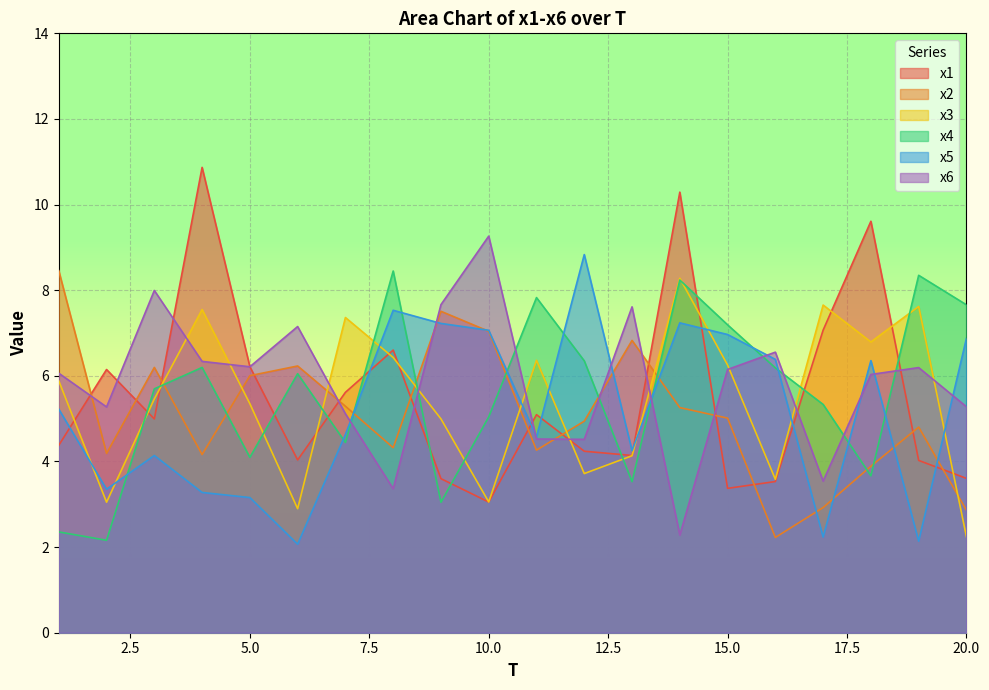

Reading left to right, transcribe all the data shown in this chart.

x1: 1=4.4	2=6.1	3=5.0	4=10.9	5=6.2	6=4.0	7=5.6	8=6.6	9=3.6	10=3.1	11=5.1	12=4.2	13=4.1	14=10.3	15=3.4	16=3.5	17=7.1	18=9.6	19=4.0	20=3.6
x2: 1=8.5	2=4.2	3=6.2	4=4.2	5=6.0	6=6.2	7=5.3	8=4.3	9=7.5	10=7.0	11=4.3	12=4.9	13=6.8	14=5.3	15=5.0	16=2.2	17=2.9	18=3.9	19=4.8	20=2.9
x3: 1=5.9	2=3.0	3=5.5	4=7.5	5=5.3	6=2.9	7=7.4	8=6.4	9=5.0	10=3.1	11=6.4	12=3.7	13=4.1	14=8.3	15=6.3	16=3.6	17=7.7	18=6.8	19=7.6	20=2.2
x4: 1=2.4	2=2.2	3=5.7	4=6.2	5=4.1	6=6.1	7=4.4	8=8.4	9=3.0	10=5.0	11=7.8	12=6.4	13=3.5	14=8.2	15=7.2	16=6.2	17=5.3	18=3.7	19=8.3	20=7.7
x5: 1=5.2	2=3.4	3=4.1	4=3.3	5=3.2	6=2.1	7=4.6	8=7.5	9=7.2	10=7.1	11=4.6	12=8.8	13=4.3	14=7.2	15=7.0	16=6.4	17=2.2	18=6.4	19=2.1	20=6.9
x6: 1=6.1	2=5.3	3=8.0	4=6.3	5=6.2	6=7.2	7=5.1	8=3.4	9=7.7	10=9.3	11=4.5	12=4.5	13=7.6	14=2.3	15=6.1	16=6.6	17=3.5	18=6.0	19=6.2	20=5.3